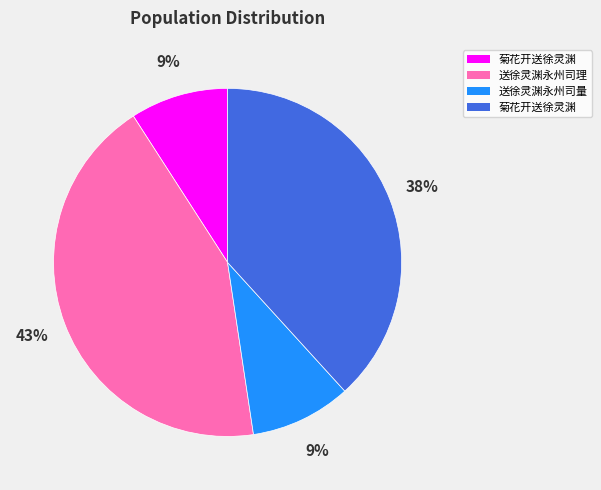

To the nearest percent, what is the difference between the largest and smallest slice percentages?

34%